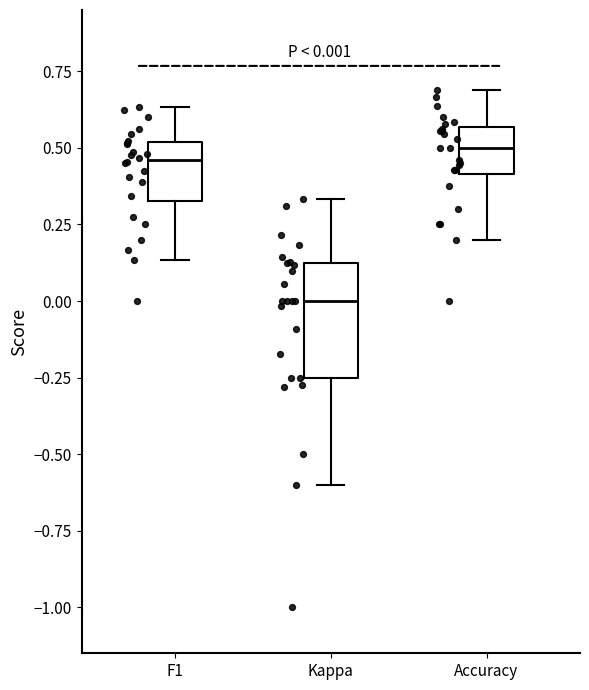

Which box is the tallest, from its lower edge to its upper edge?

Kappa